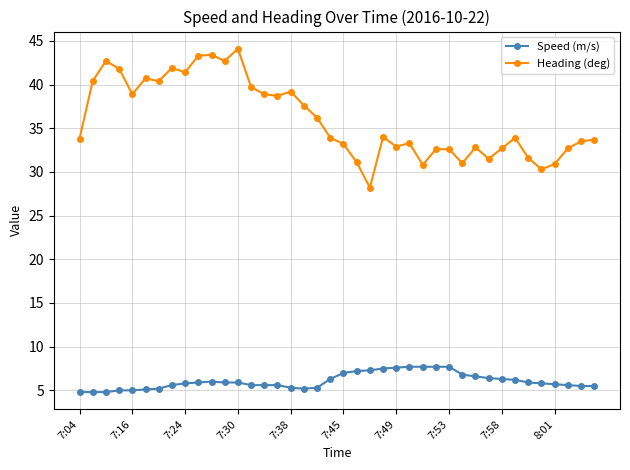

True or false: Heading (deg) has more than 1 points higher than both neighbors.

True